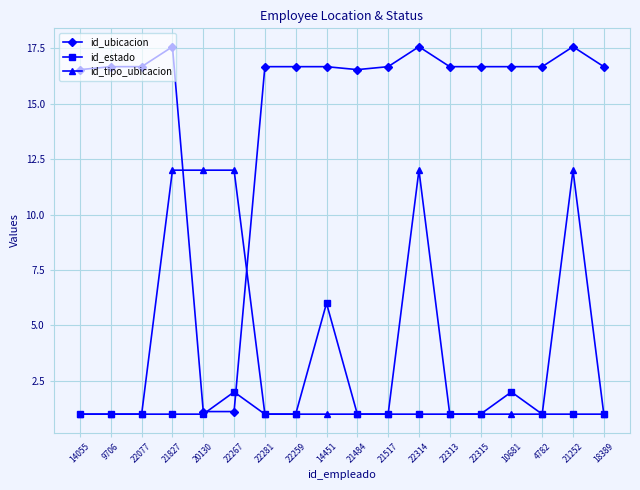

Rank the series by their maximum value, from highest to lowest.

id_ubicacion, id_tipo_ubicacion, id_estado